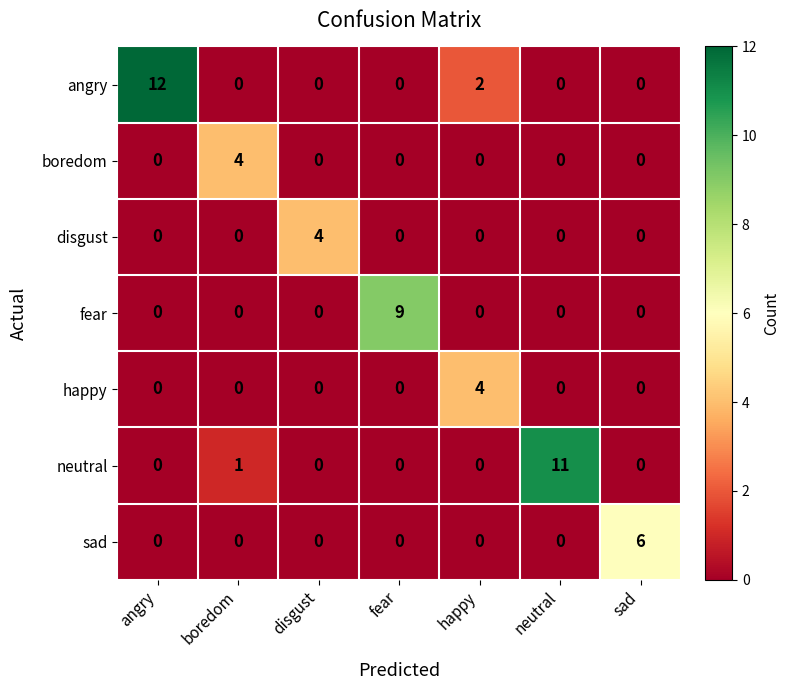

At which category is the sum across all series the highest?

angry